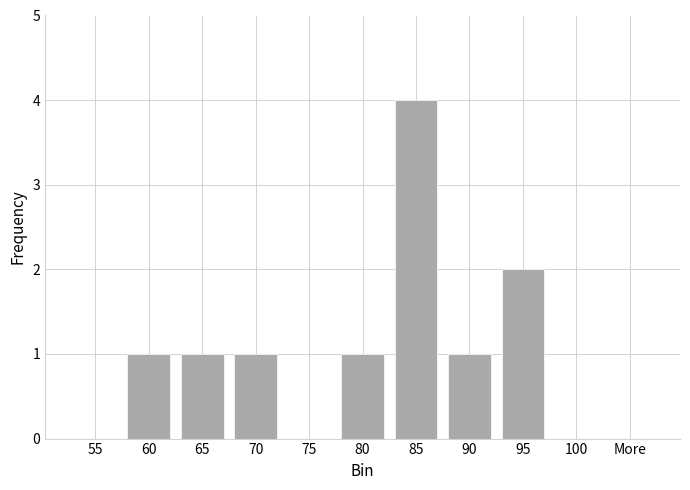

What is the ratio of the value at 60 to the value at 65?

1.0